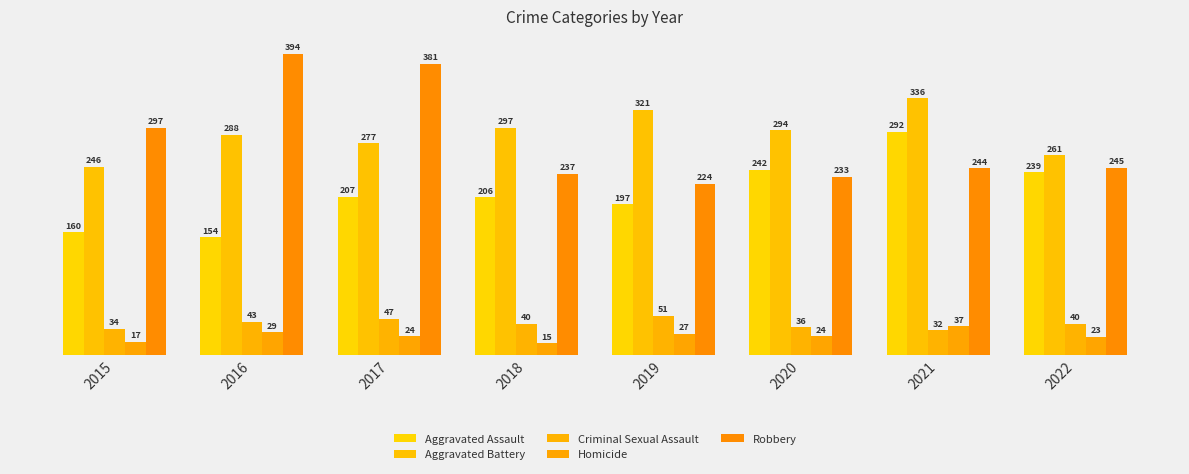

What are all the series names shown in the legend?

Aggravated Assault, Aggravated Battery, Criminal Sexual Assault, Homicide, Robbery